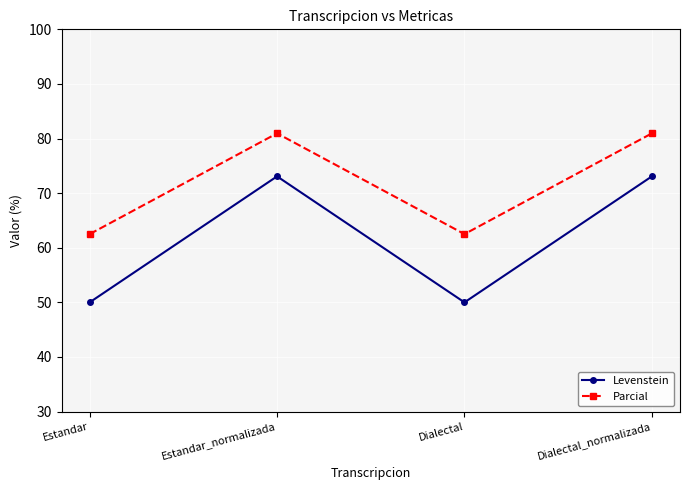

What is the highest value of the Levenstein series?

73.1